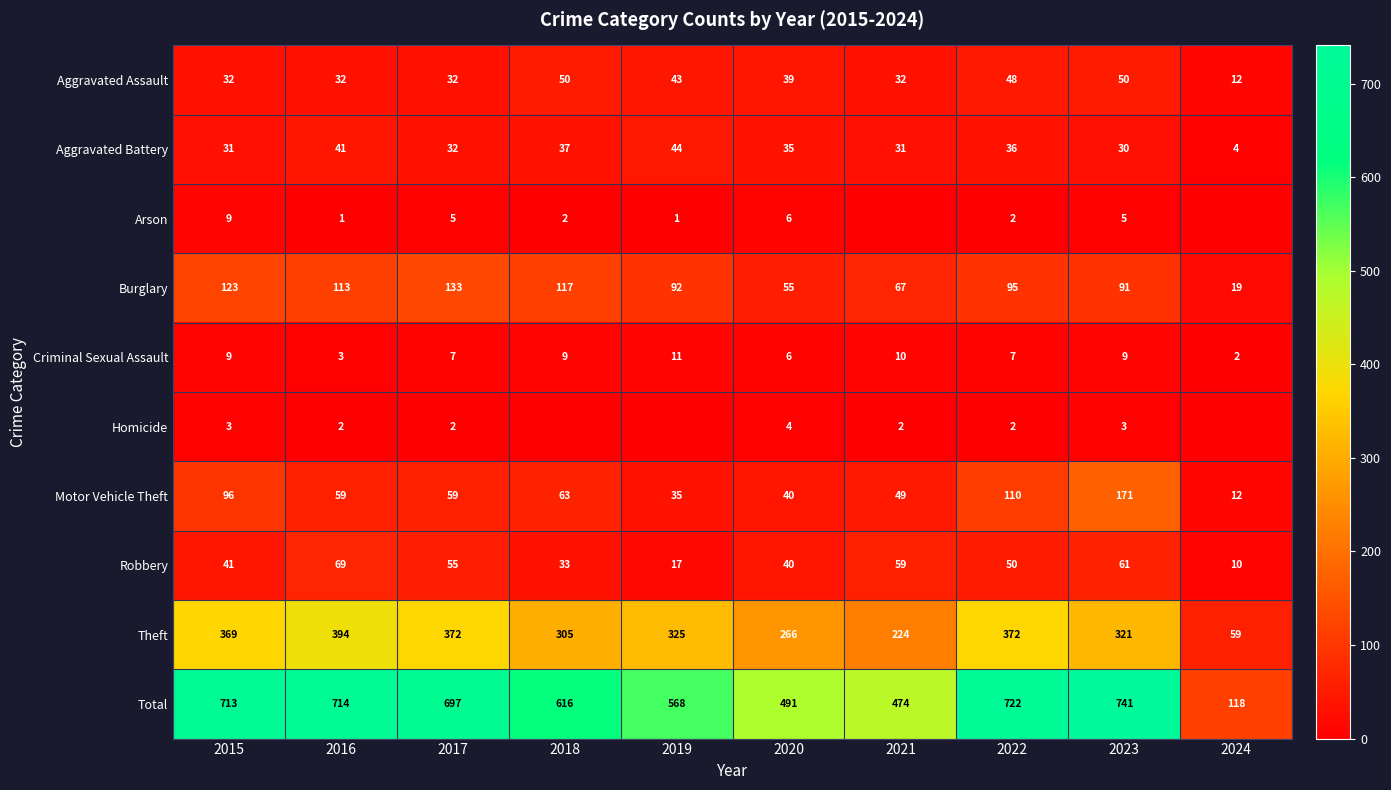

Where is Burglary nearest to the value 76?

2021